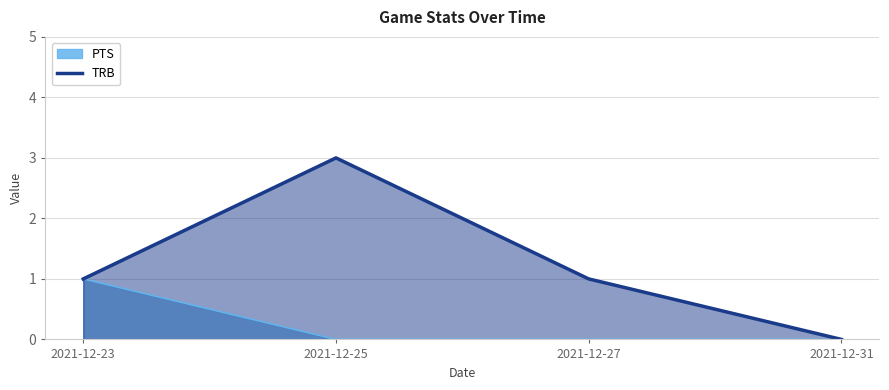

What is the total value across all series at 2021-12-25?

3